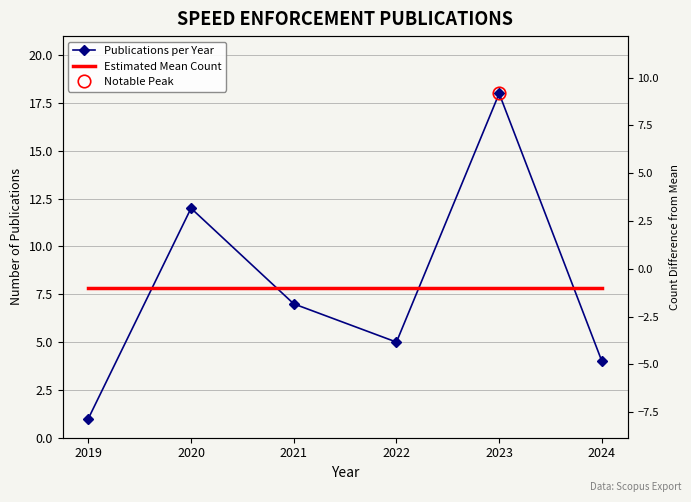

True or false: Estimated Mean Count has a value of 7.8 at 2022.

True